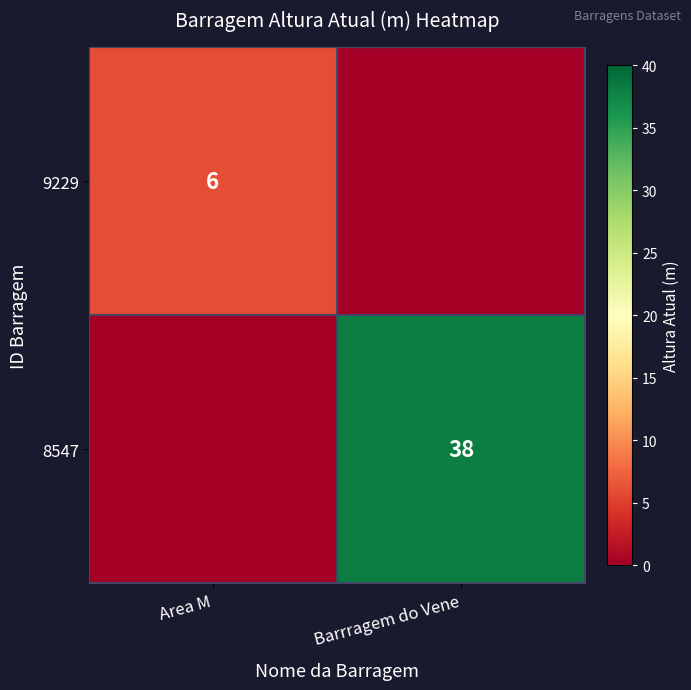

Is it true that 9229 equals 9 at Area M?

False